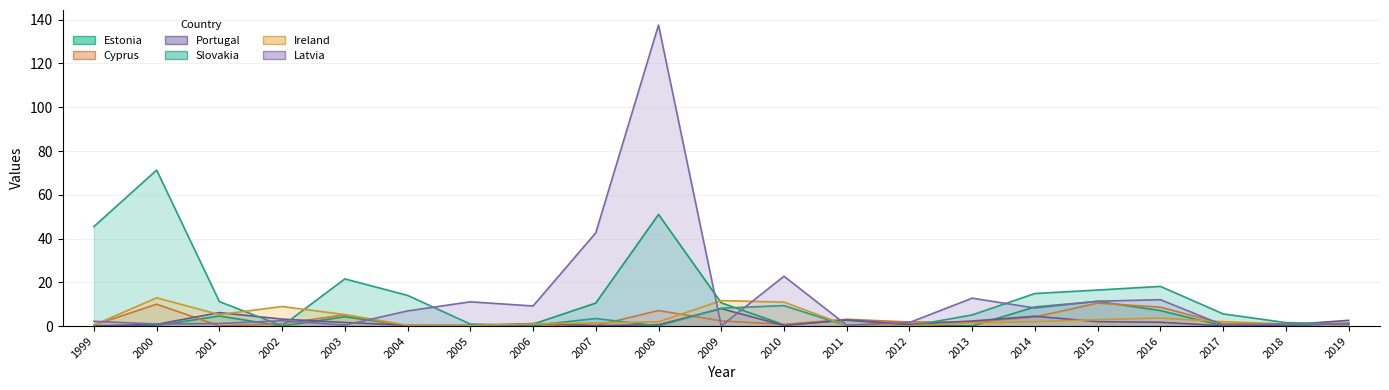

True or false: Estonia has a value of 3.6 at 2011.

False